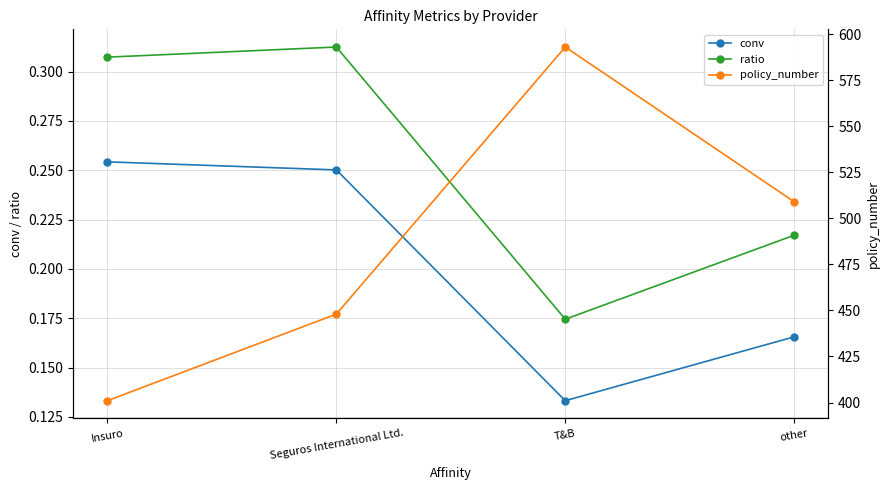

Count the number of categories in the chart.

4